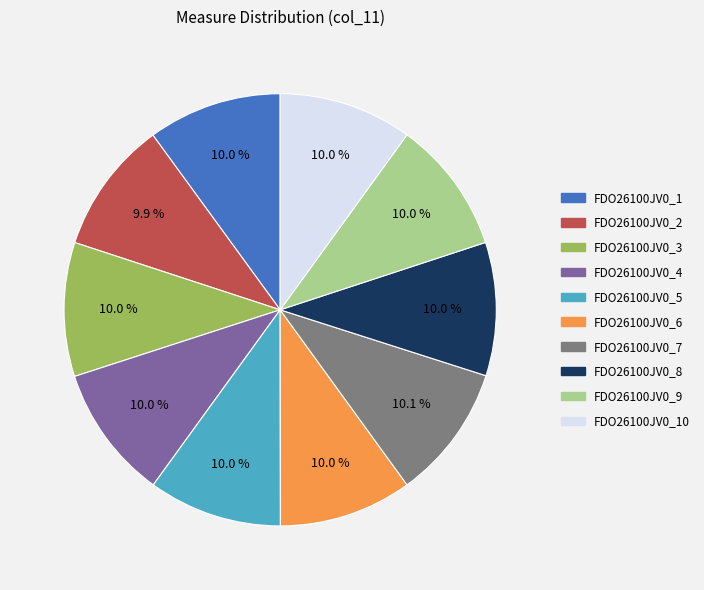

Is there a majority slice in this chart?

No